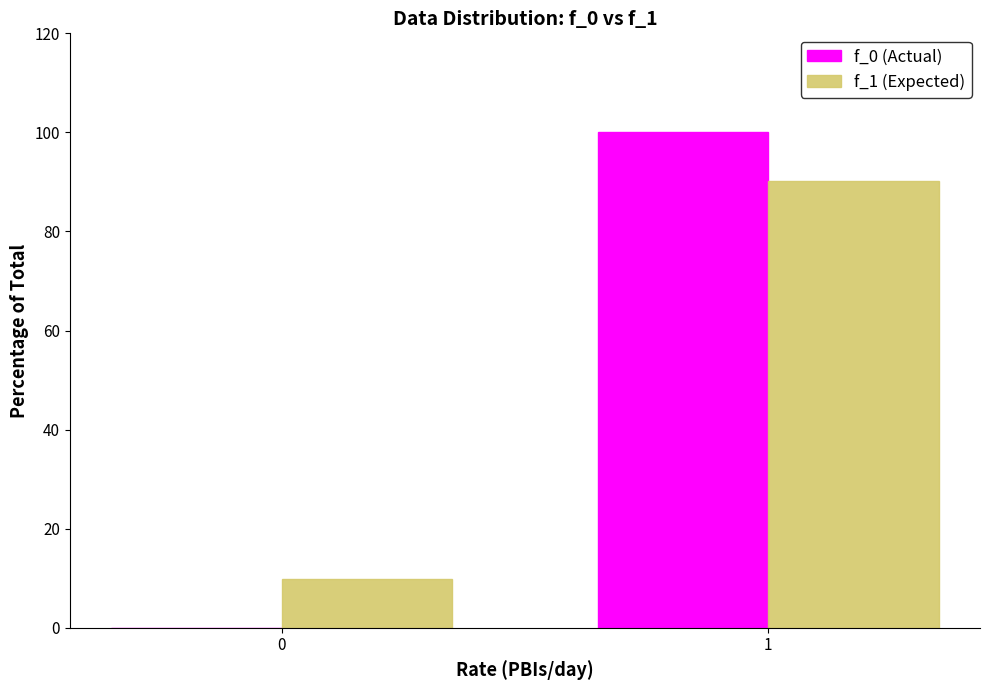

Reading left to right, extract all data points from this chart.

f_0 (Actual): 0=0.0	1=100.0
f_1 (Expected): 0=9.8	1=90.2